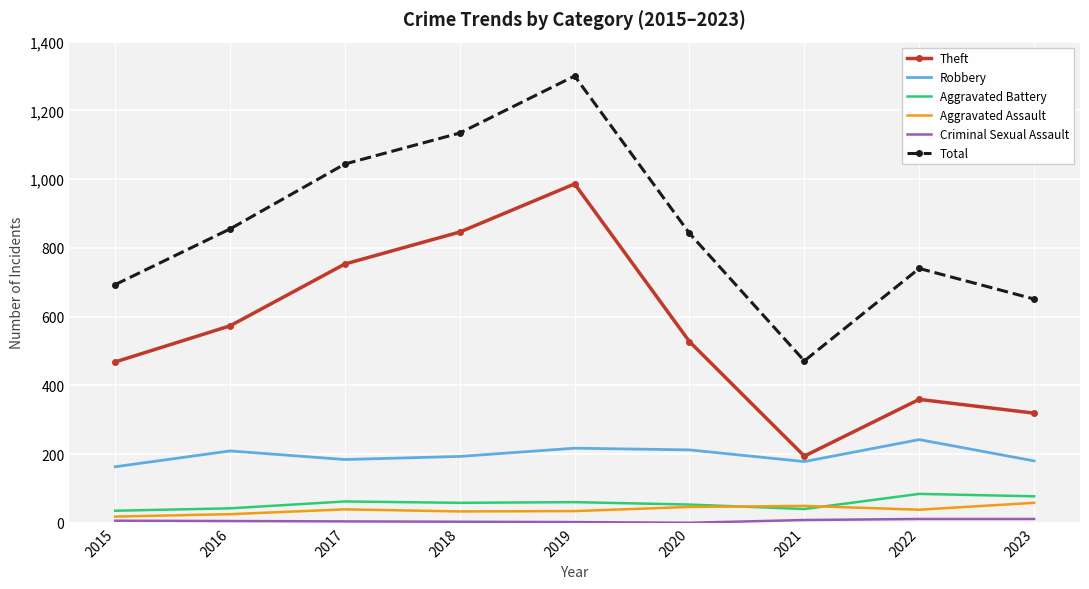

True or false: Aggravated Battery has a value of 77 at 2023.

True